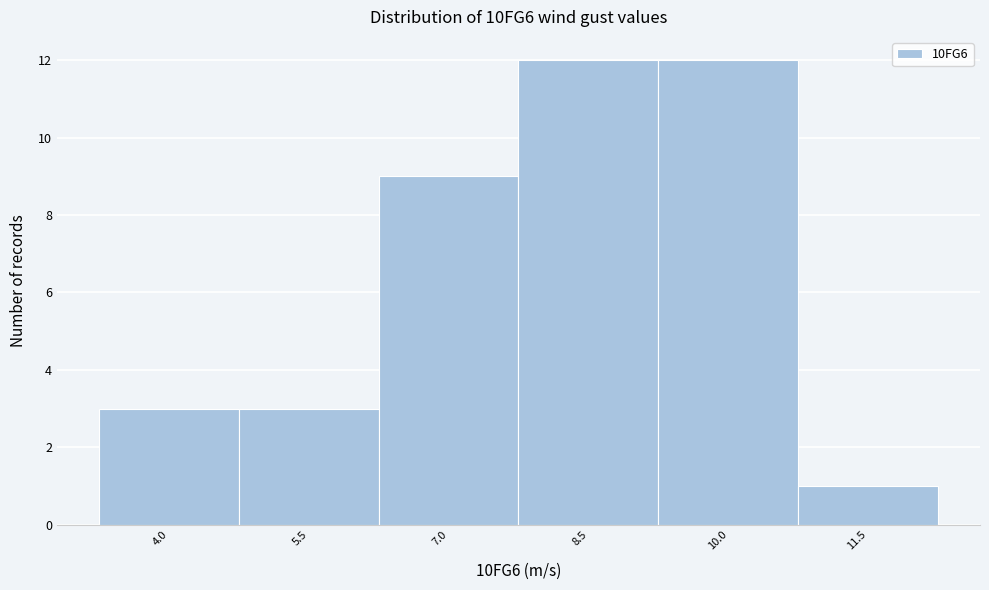

Reading right to left, transcribe all the data shown in this chart.

1	12	12	9	3	3